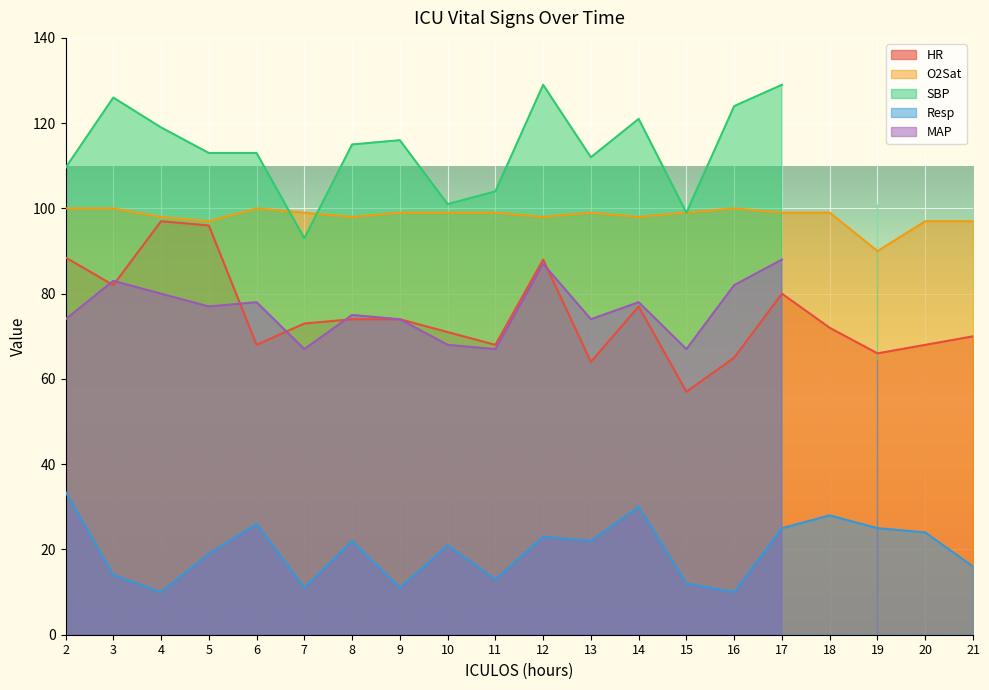

What is the difference between the HR values at 21 and 19?

4.0